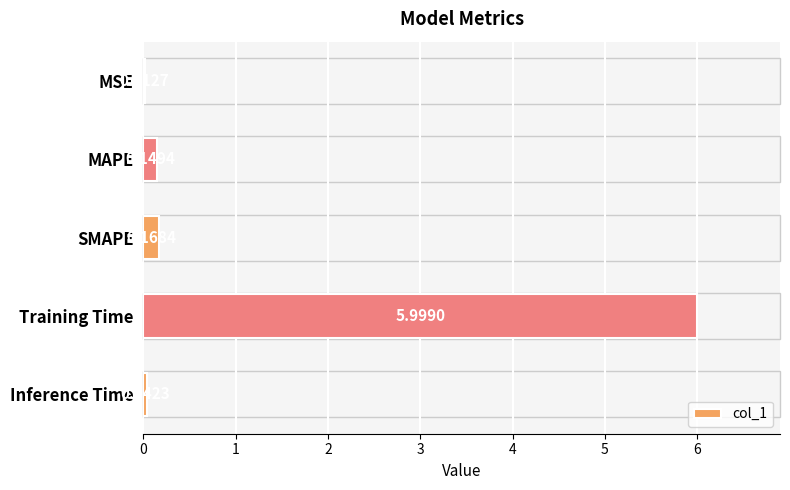

What is the greatest value displayed?

6.0